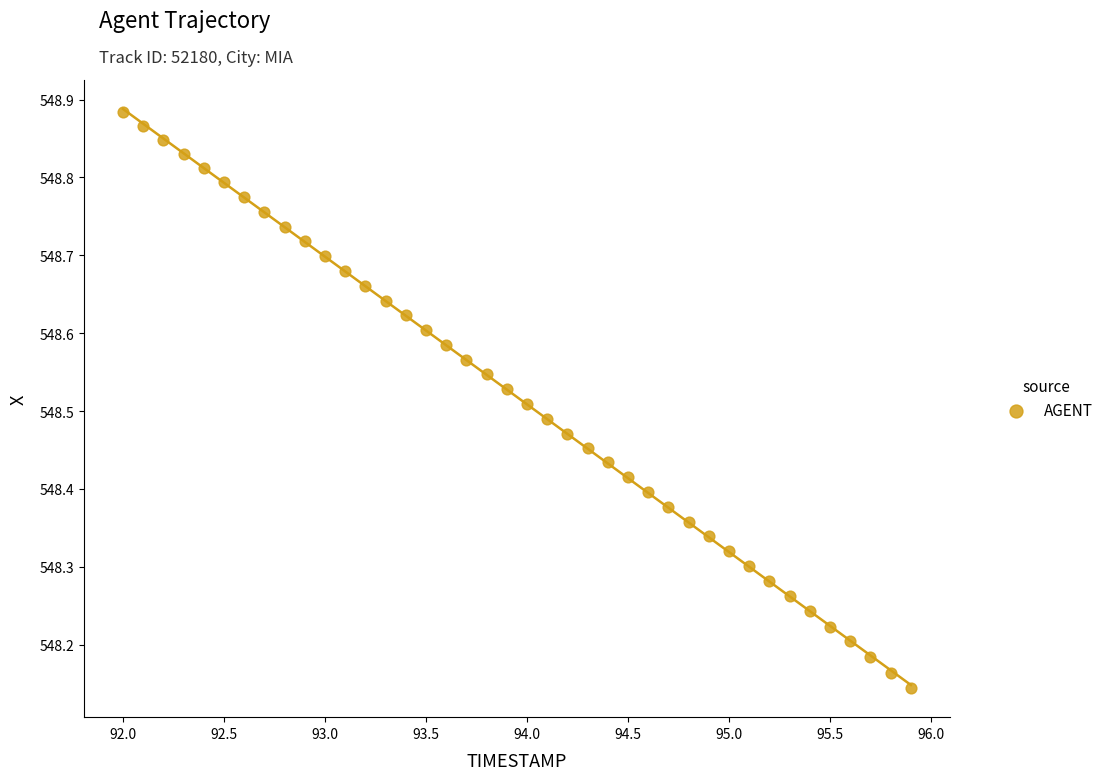

What is the range of X values (max minus min)?

3.9